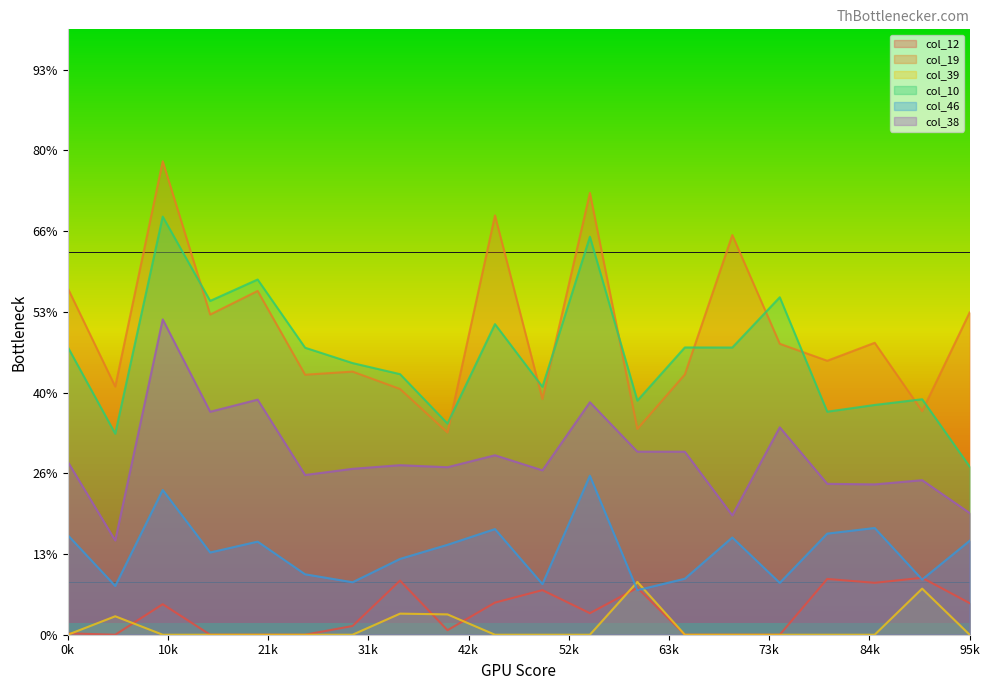

List the series in order of their peak value, lowest first.

col_39, col_12, col_46, col_38, col_10, col_19